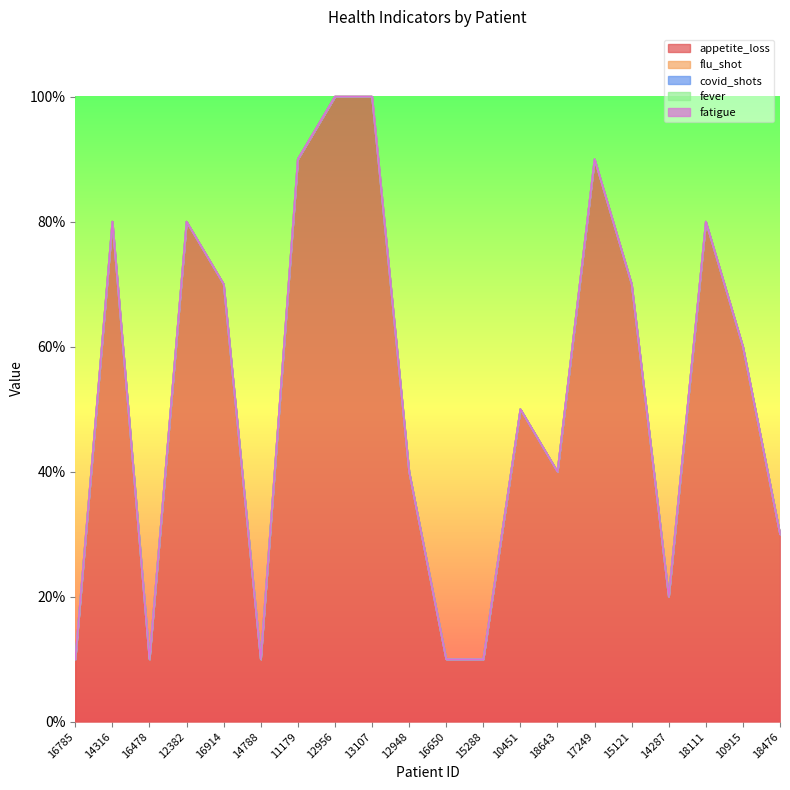

How many categories are shown in the chart?

20